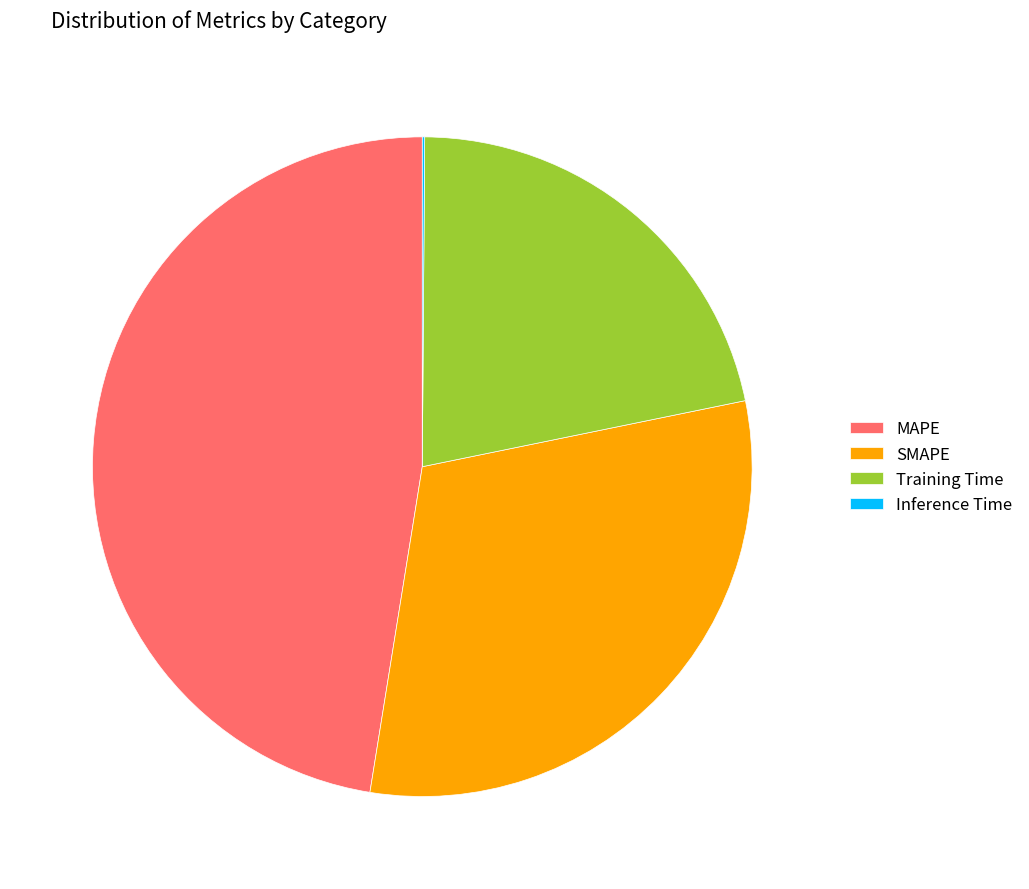

What is the largest slice in the pie chart?

MAPE